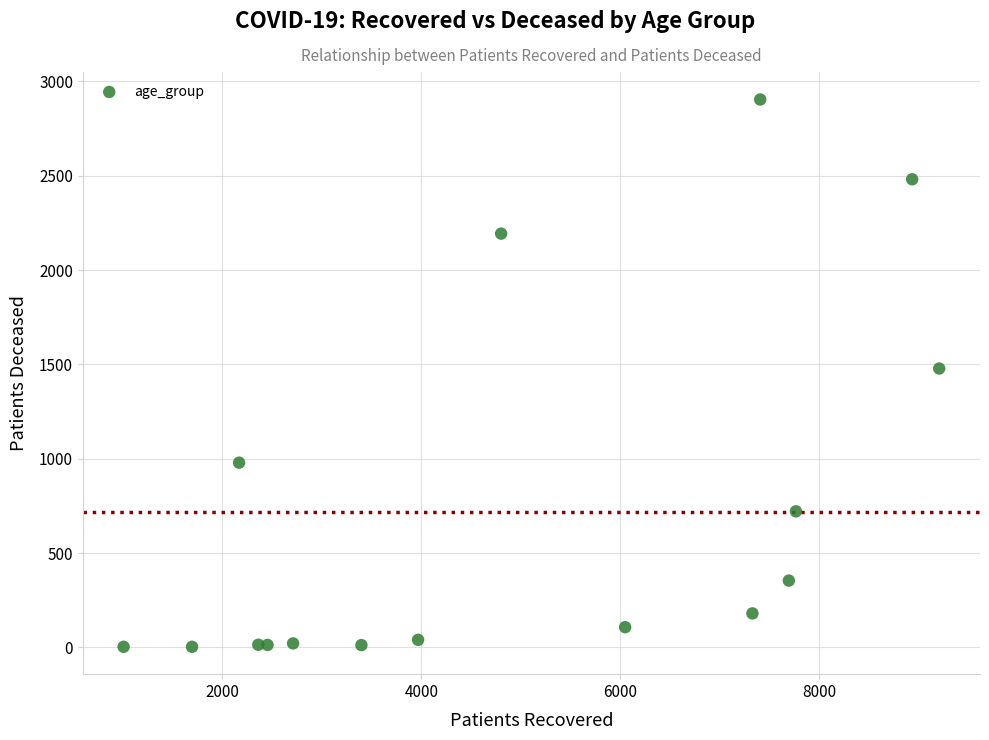

What is the range of Y values (max minus min)?

2901